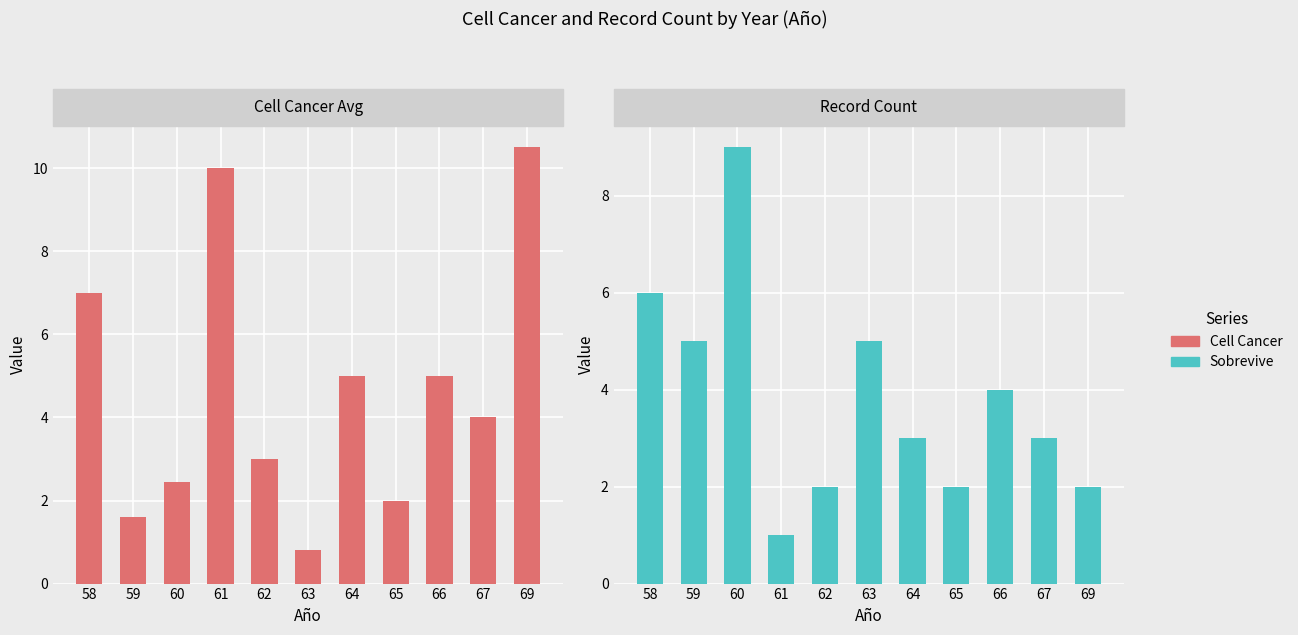

Is it true that Cell Cancer equals 14.7 at 69?

False